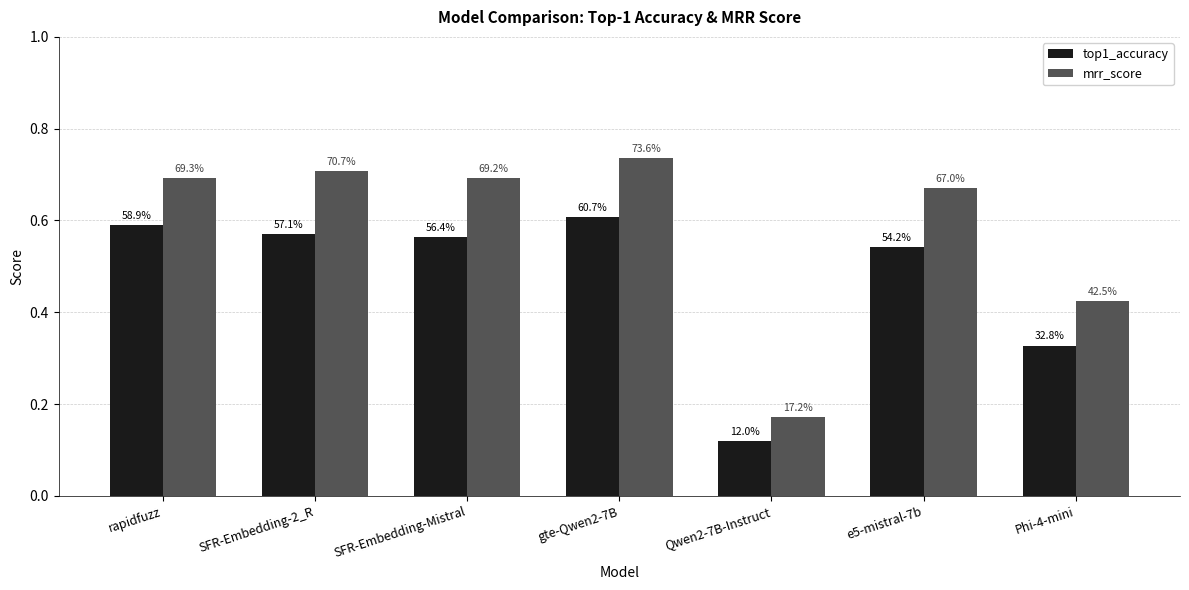

At which label does top1_accuracy reach its peak?

gte-Qwen2-7B